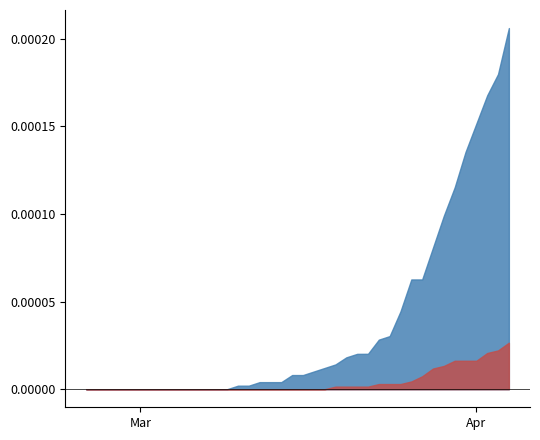

How many lines are shown in the chart?

2